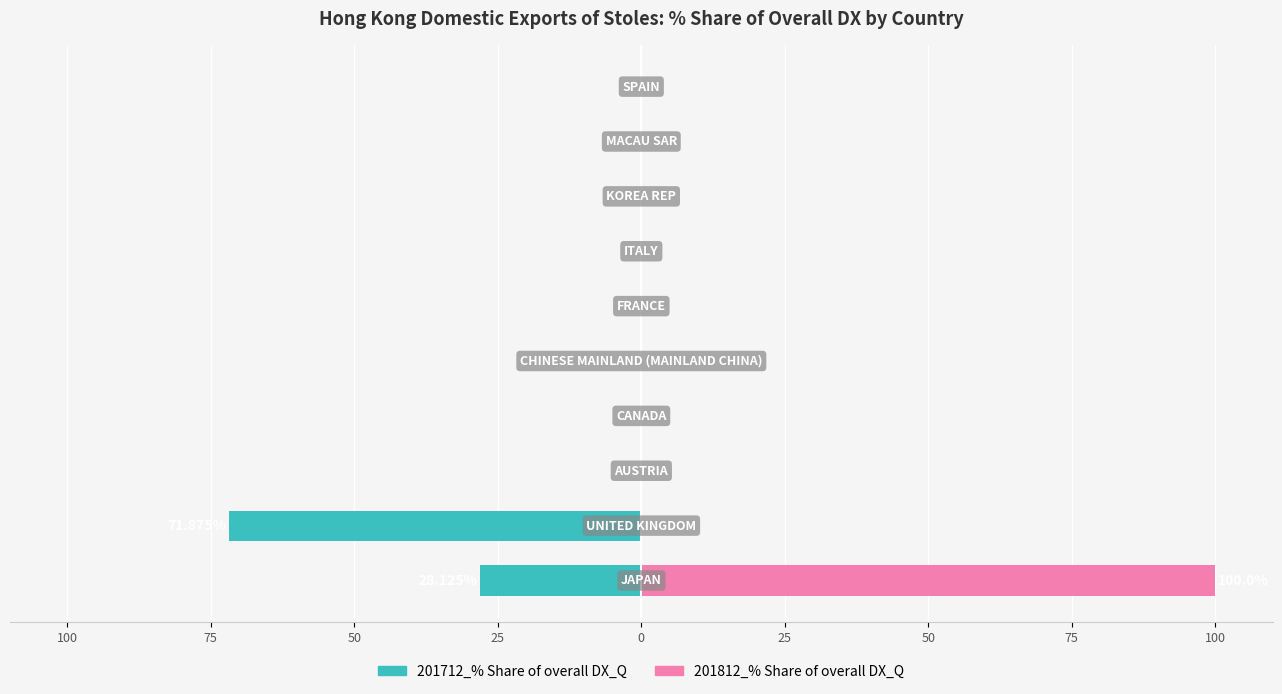

Rank the series by their maximum value, from lowest to highest.

201712_% Share of overall DX_Q, 201812_% Share of overall DX_Q